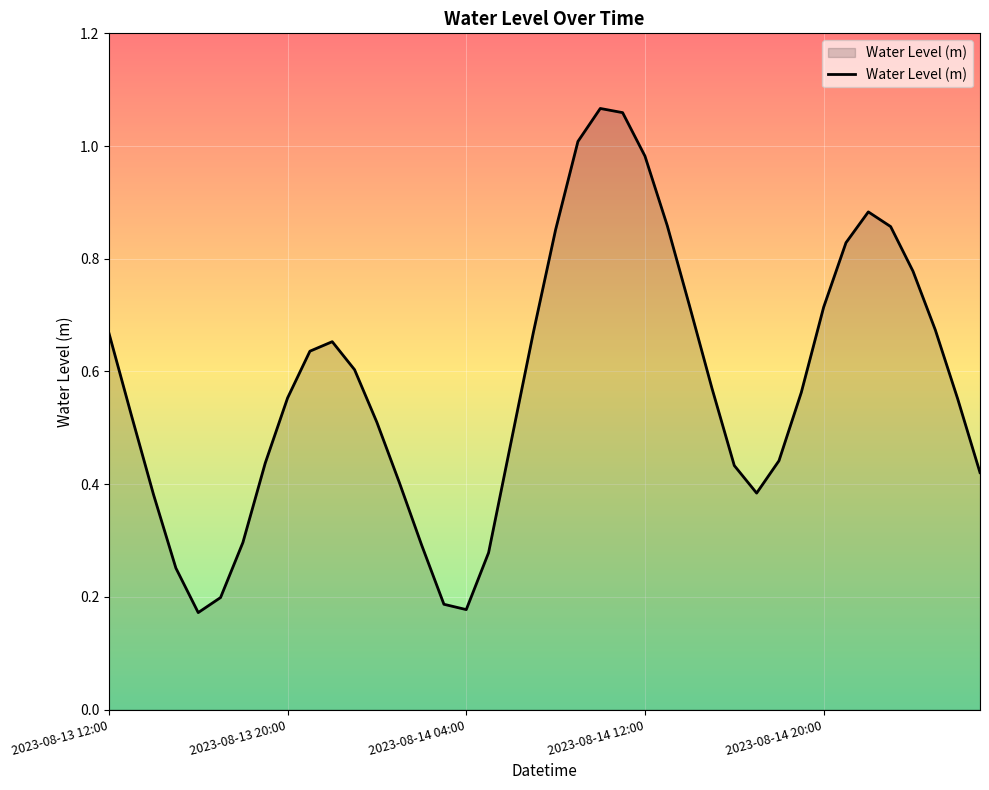

How many lines are shown in the chart?

1